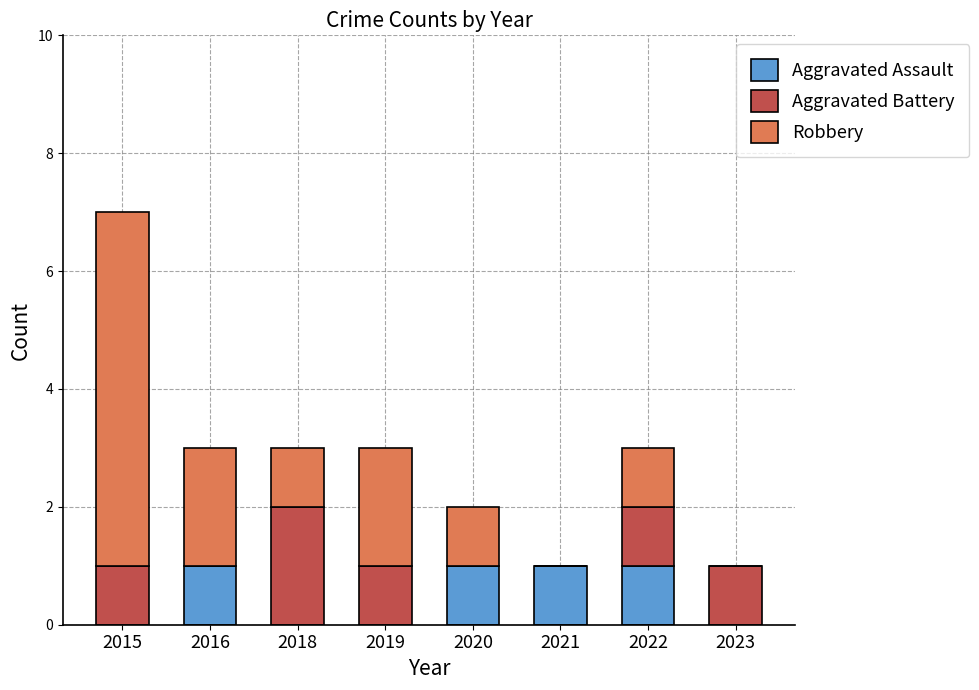

At which category is the sum across all series the highest?

2015